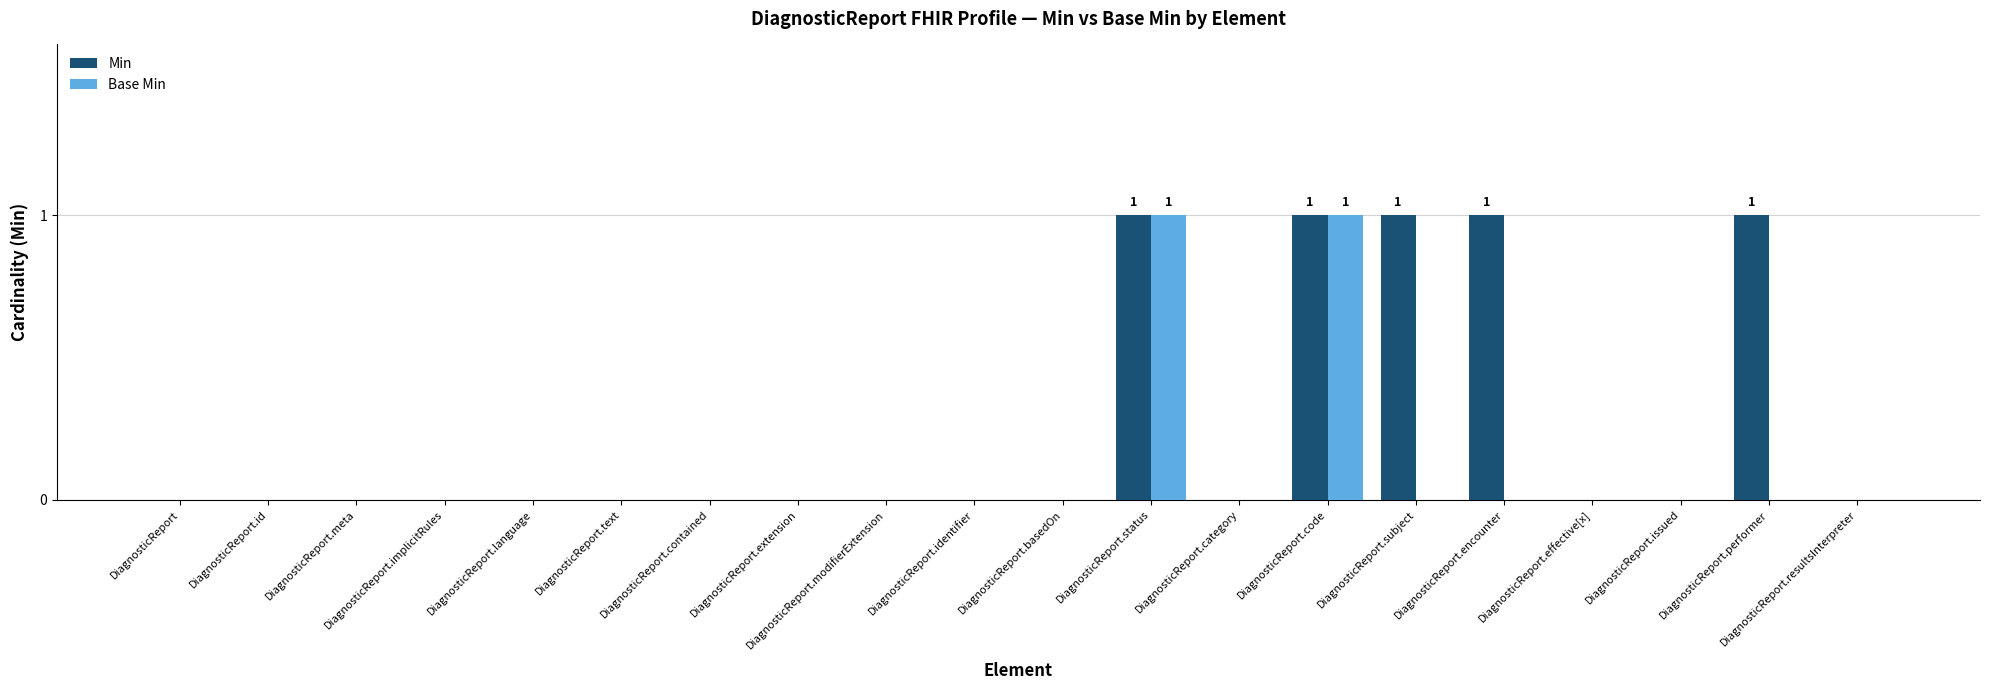

Which series has the largest total across all categories?

Min